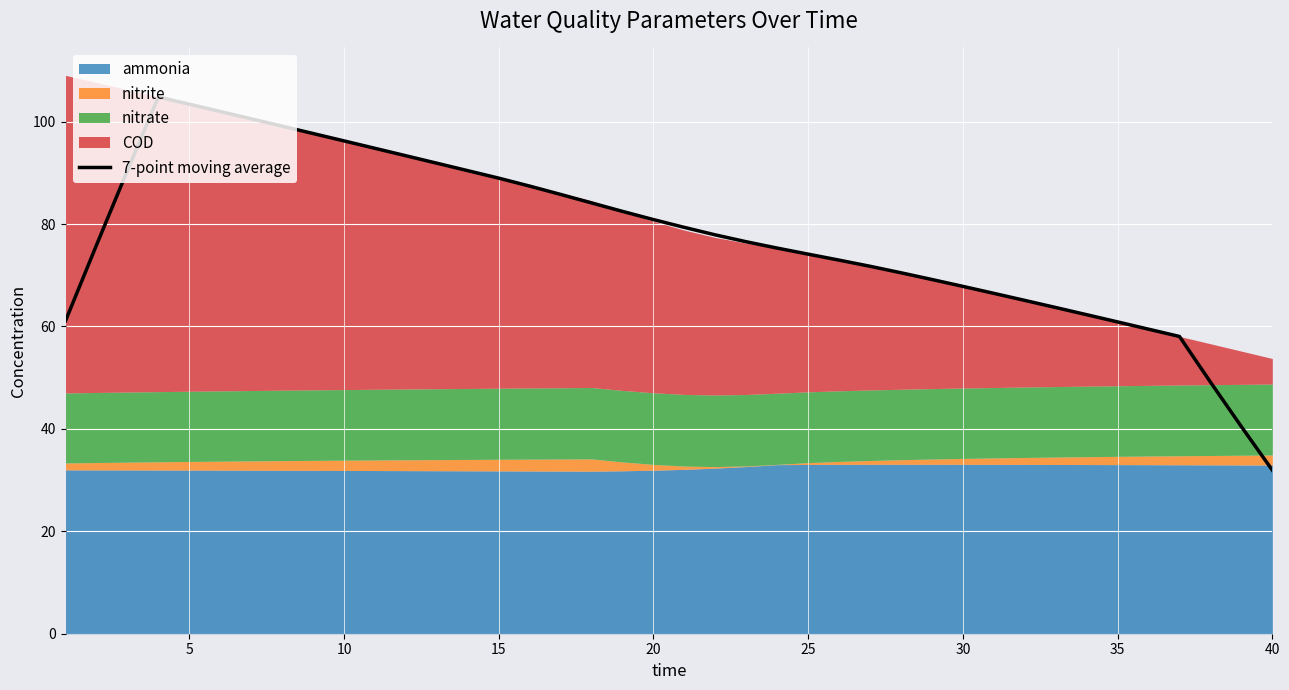

What is the minimum value shown in the chart?

31.9